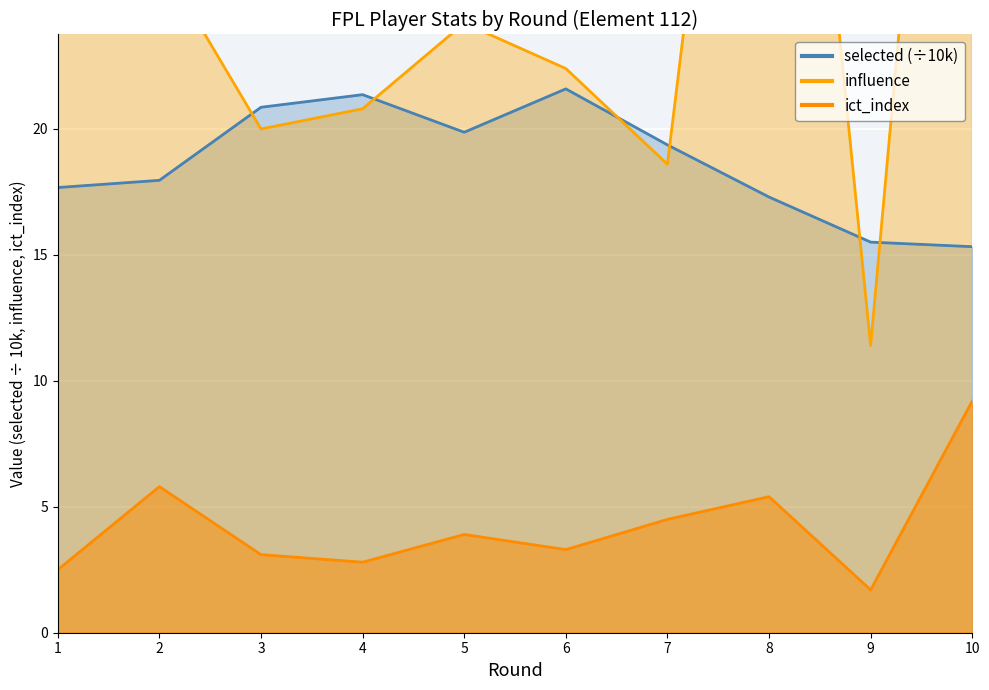

True or false: ict_index and selected intersect in this chart.

False